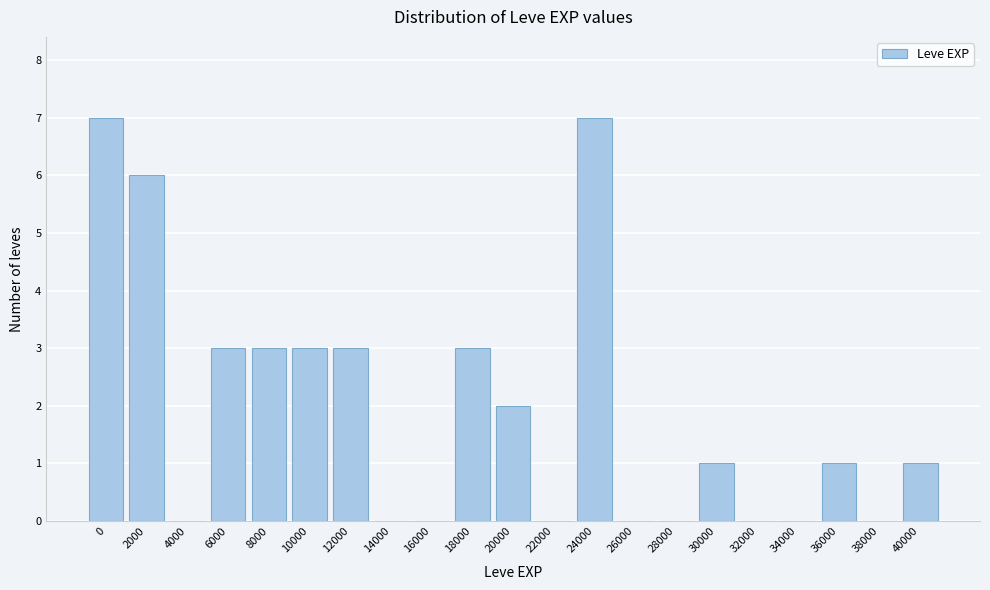

Reading left to right, transcribe all the data shown in this chart.

0=7	2000=6	4000=0	6000=3	8000=3	10000=3	12000=3	14000=0	16000=0	18000=3	20000=2	22000=0	24000=7	26000=0	28000=0	30000=1	32000=0	34000=0	36000=1	38000=0	40000=1